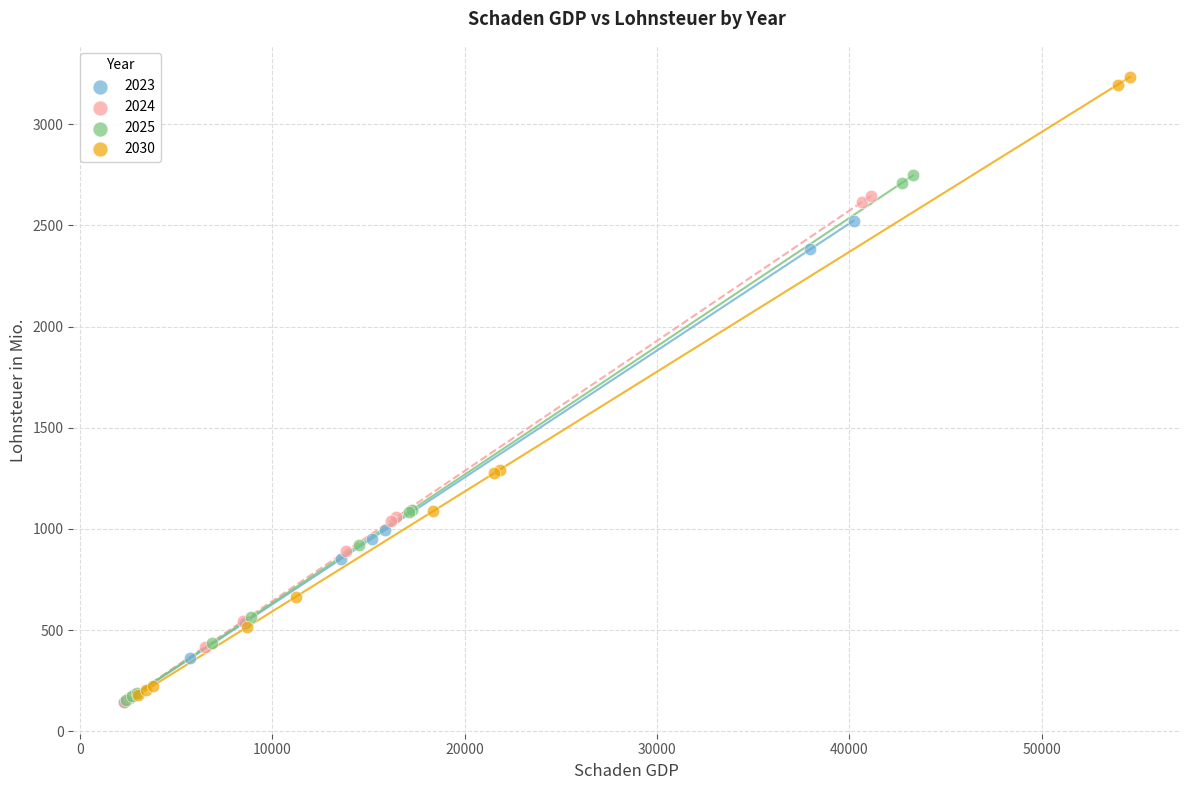

Which series has the largest Y range (max minus min)?

2030